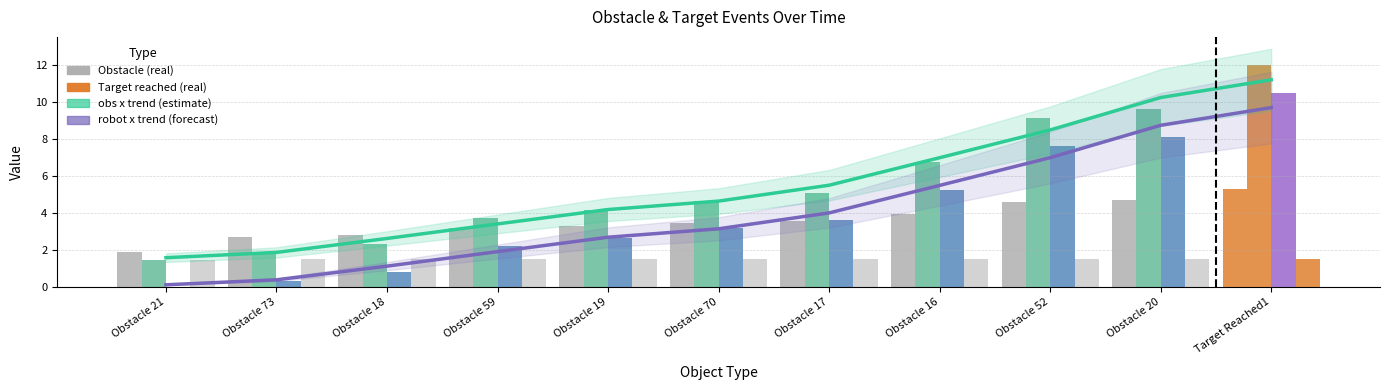

How many positive values does the robot x(real) series have?

10